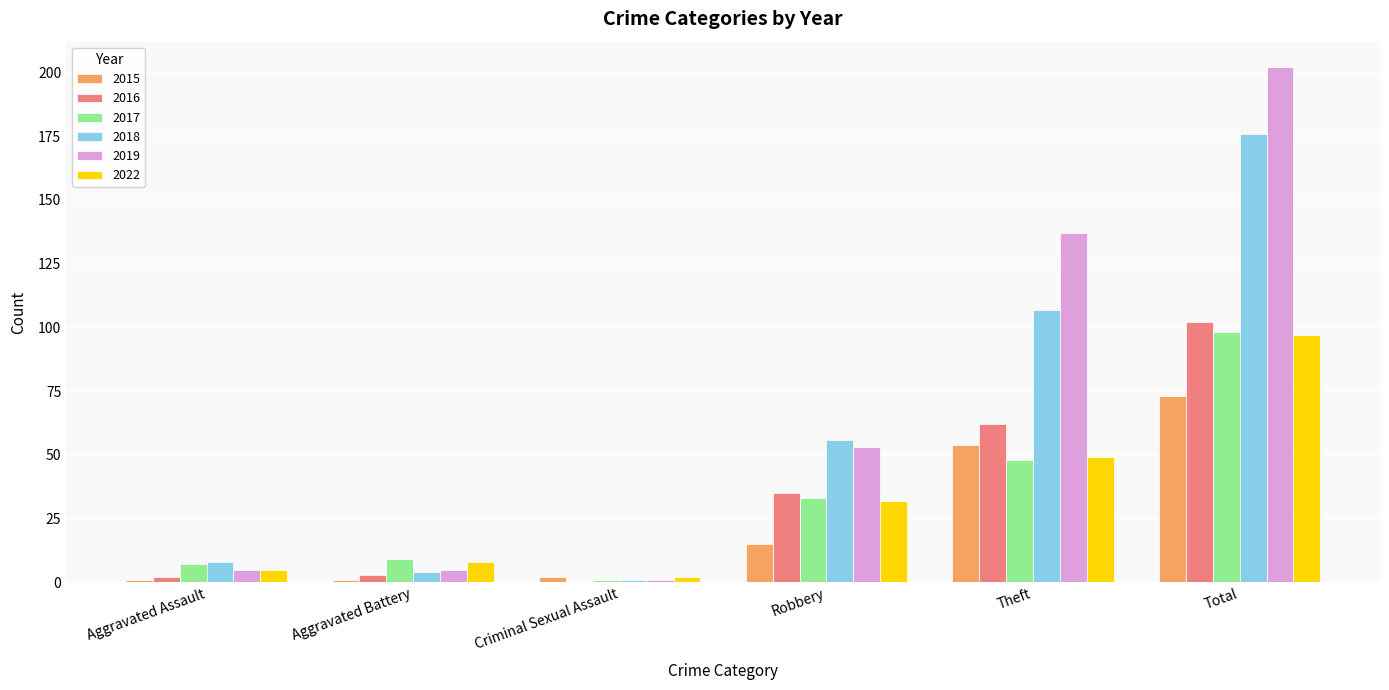

At which label does 2019 reach its peak?

Total